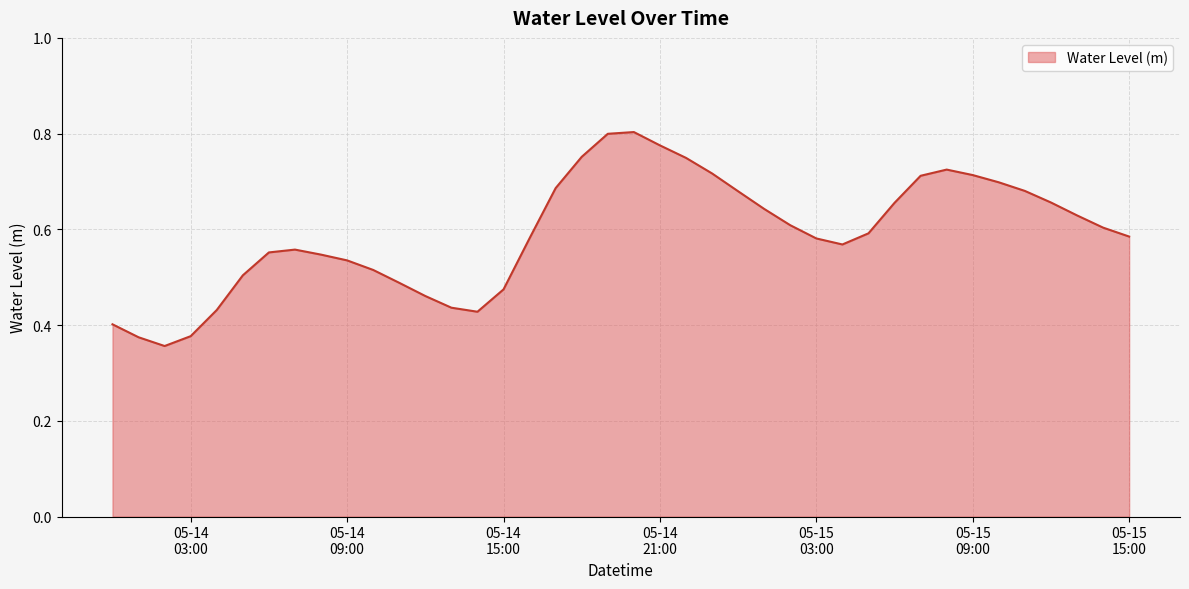

Where is the first local minimum?

2024-05-14 02:00:00